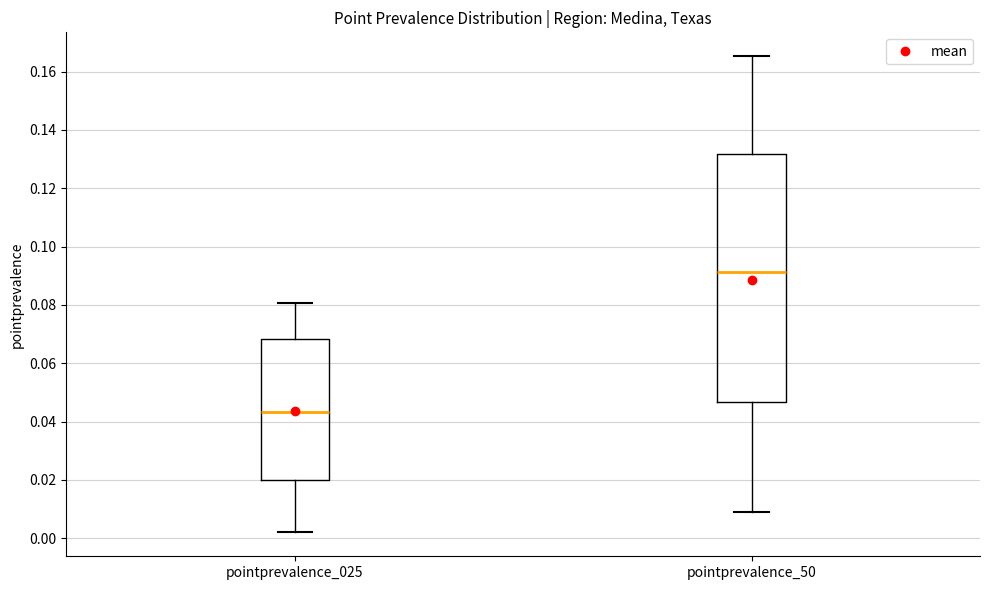

Where does the median line of the box for pointprevalence_025 sit on the y-axis? The values are not printed on the chart, so give them approximately, as read against the axis.

0.044